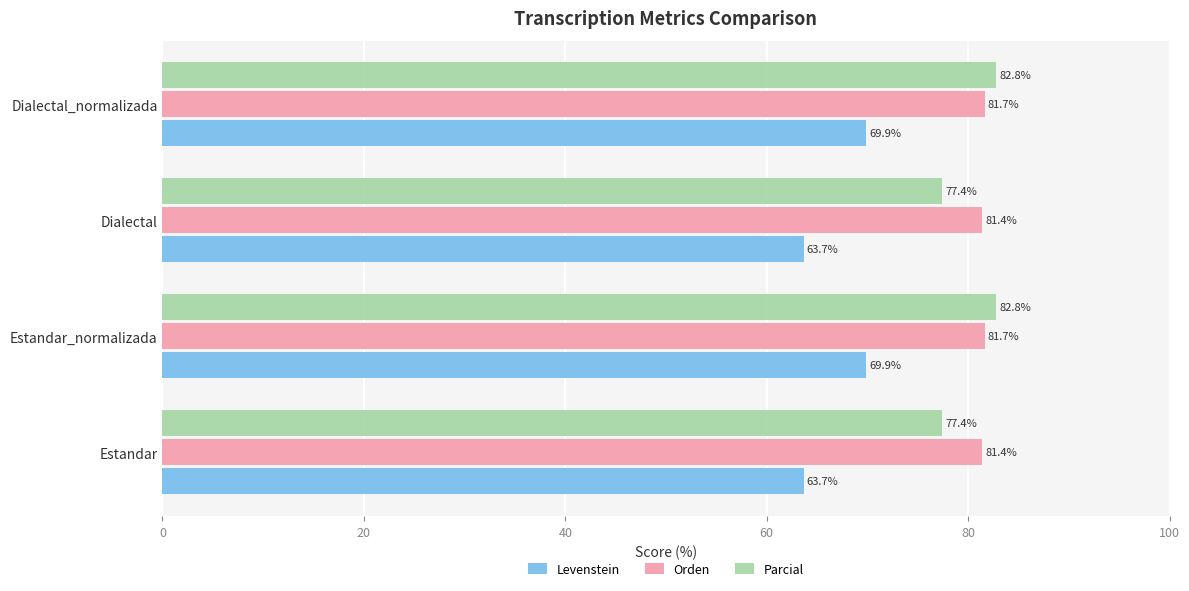

At how many categories does at least one series exceed 74?

4